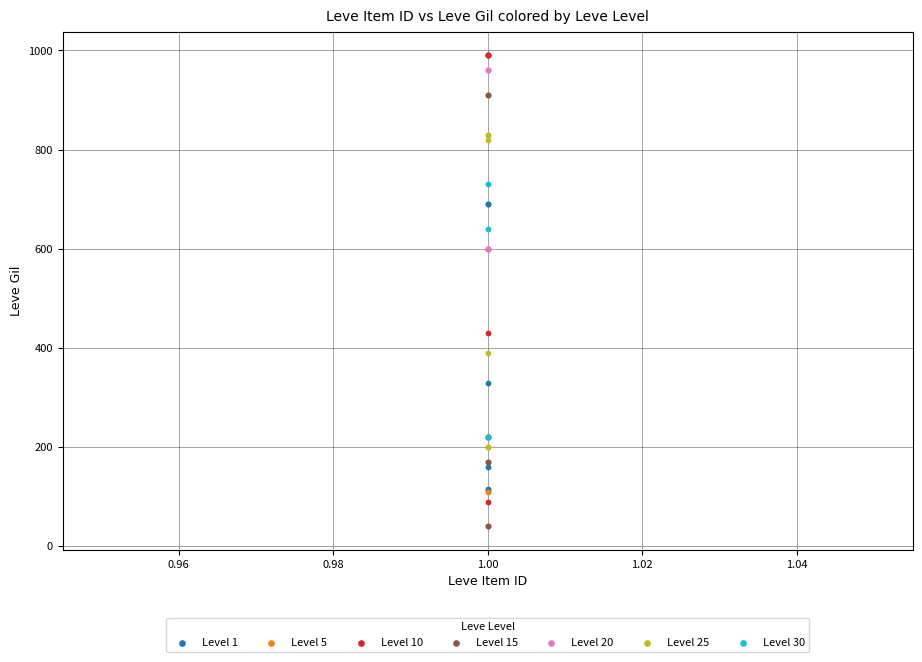

Which series contains the lowest Y value?

Level 15